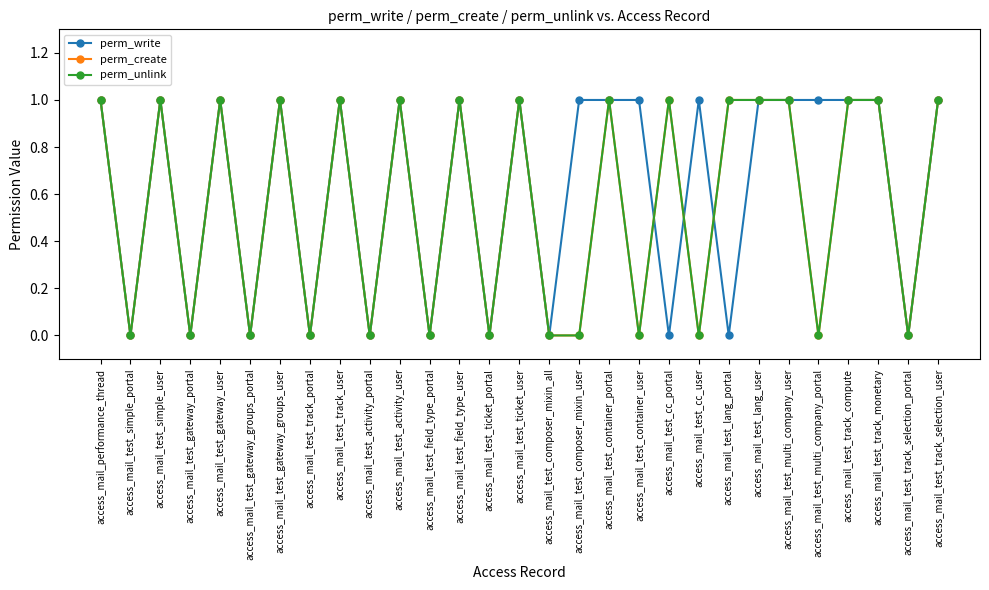

What is the highest value of the perm_create series?

1